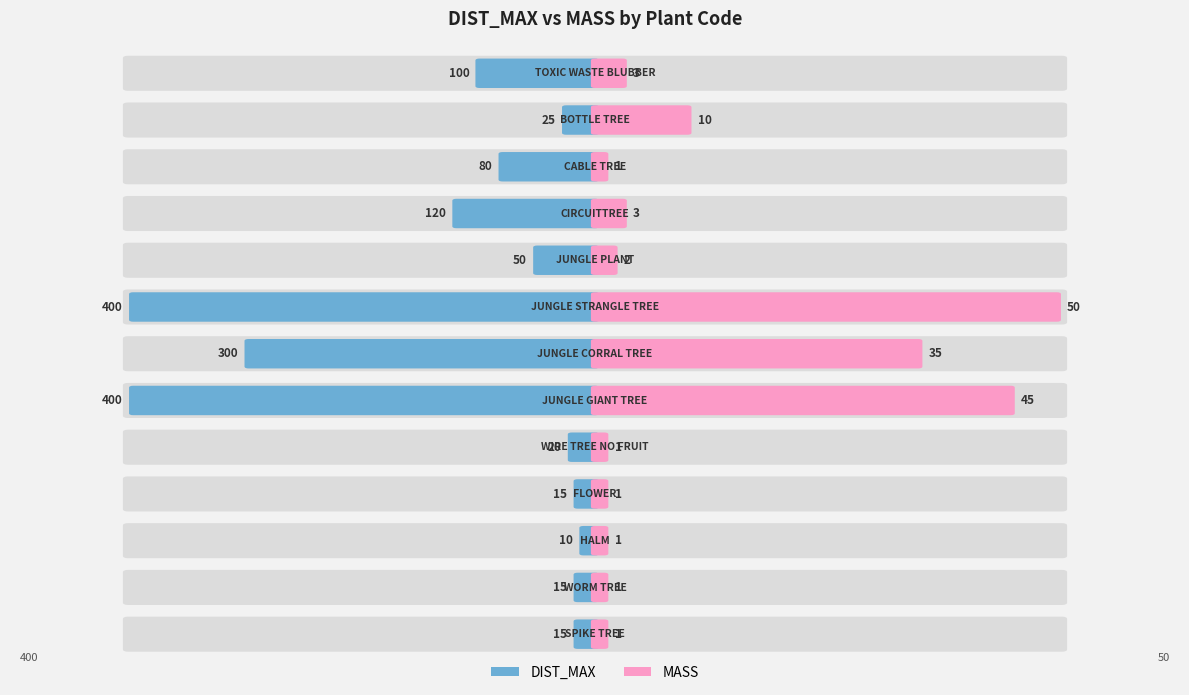

What is the greatest value displayed?

400